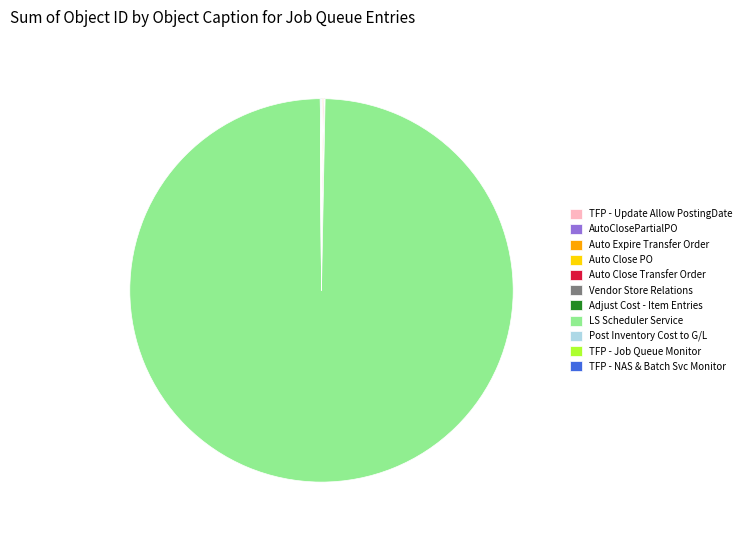

Is there a majority slice in this chart?

Yes